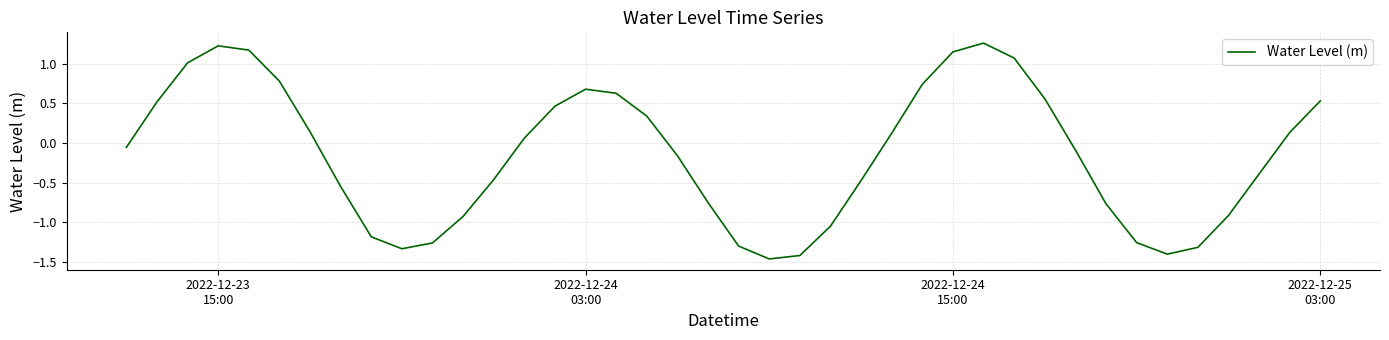

What is the difference between the second highest and minimum values?

2.7